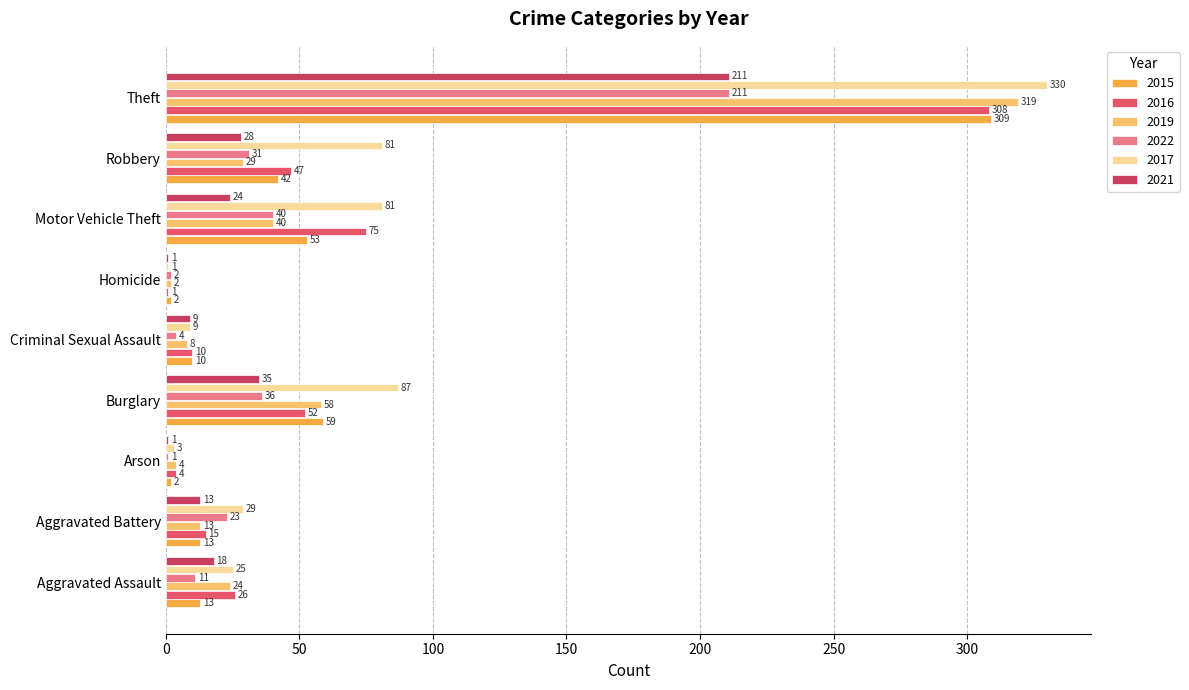

Which series changed the most between Homicide and Theft?

2017